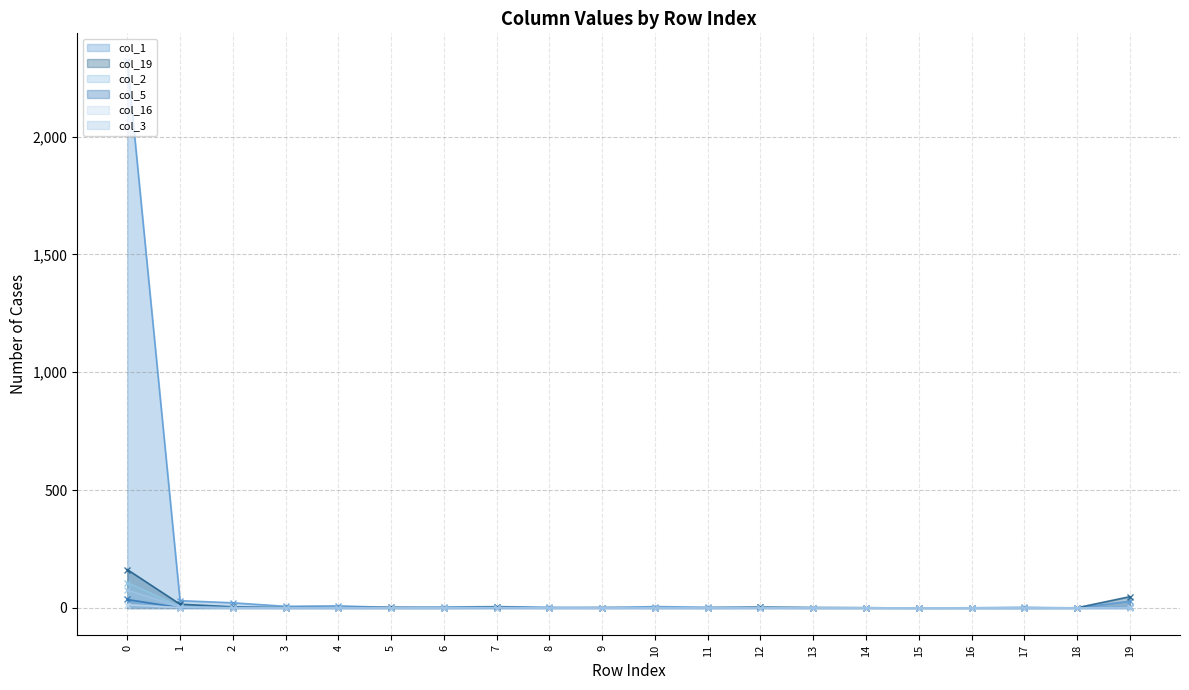

What is the sum of all col_5 line values?

48